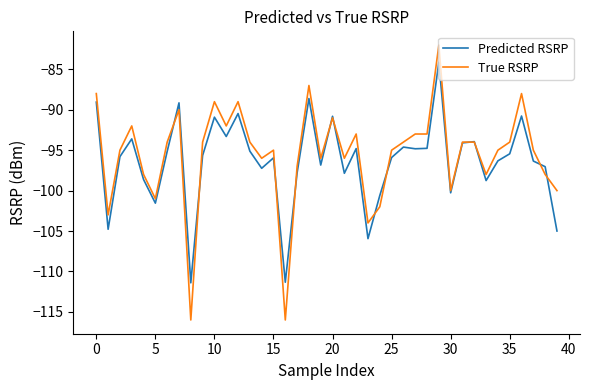

What is the maximum value shown in the chart?

-82.0